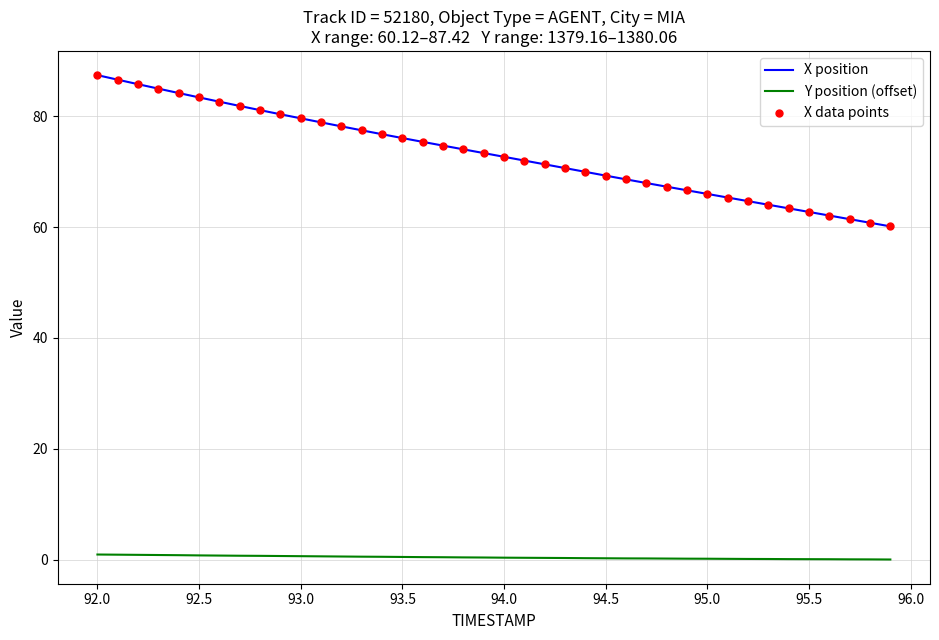

List the series in order of their overall mean, highest first.

X position, Y position (offset)